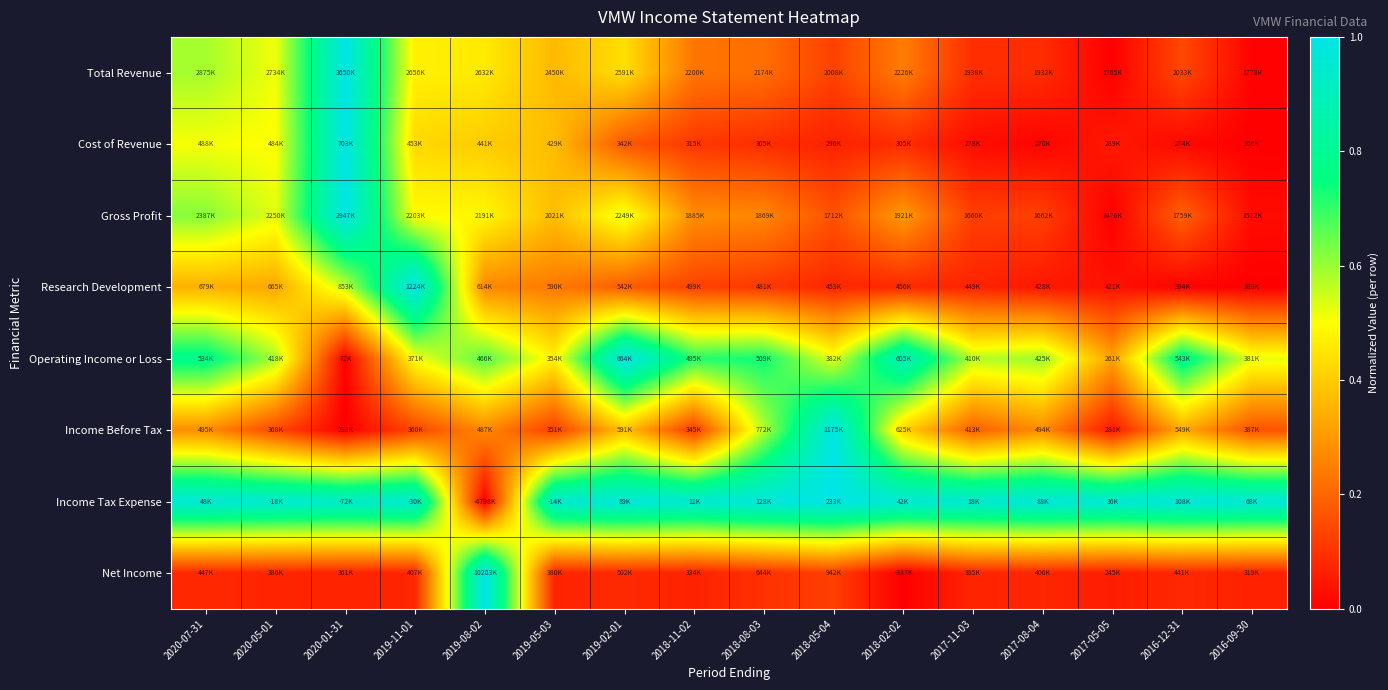

Reading right to left, what are all the values shown in this chart?

Total Revenue: 2016-09-30=0.0	2016-12-31=0.1	2017-05-05=0.0	2017-08-04=0.1	2017-11-03=0.1	2018-02-02=0.2	2018-05-04=0.1	2018-08-03=0.2	2018-11-02=0.2	2019-02-01=0.4	2019-05-03=0.4	2019-08-02=0.5	2019-11-01=0.5	2020-01-31=1.0	2020-05-01=0.5	2020-07-31=0.6
Cost of Revenue: 2016-09-30=0.0	2016-12-31=0.0	2017-05-05=0.1	2017-08-04=0.0	2017-11-03=0.0	2018-02-02=0.1	2018-05-04=0.1	2018-08-03=0.1	2018-11-02=0.1	2019-02-01=0.2	2019-05-03=0.4	2019-08-02=0.4	2019-11-01=0.4	2020-01-31=1.0	2020-05-01=0.5	2020-07-31=0.5
Gross Profit: 2016-09-30=0.0	2016-12-31=0.2	2017-05-05=0.0	2017-08-04=0.1	2017-11-03=0.1	2018-02-02=0.3	2018-05-04=0.2	2018-08-03=0.3	2018-11-02=0.3	2019-02-01=0.5	2019-05-03=0.4	2019-08-02=0.5	2019-11-01=0.5	2020-01-31=1.0	2020-05-01=0.5	2020-07-31=0.6
Research Development: 2016-09-30=0.0	2016-12-31=0.0	2017-05-05=0.0	2017-08-04=0.0	2017-11-03=0.1	2018-02-02=0.1	2018-05-04=0.1	2018-08-03=0.1	2018-11-02=0.1	2019-02-01=0.2	2019-05-03=0.2	2019-08-02=0.3	2019-11-01=1.0	2020-01-31=0.6	2020-05-01=0.3	2020-07-31=0.3
Operating Income or Loss: 2016-09-30=0.5	2016-12-31=0.8	2017-05-05=0.3	2017-08-04=0.6	2017-11-03=0.6	2018-02-02=0.9	2018-05-04=0.5	2018-08-03=0.7	2018-11-02=0.7	2019-02-01=1.0	2019-05-03=0.5	2019-08-02=0.7	2019-11-01=0.5	2020-01-31=0.0	2020-05-01=0.6	2020-07-31=0.8
Income Before Tax: 2016-09-30=0.2	2016-12-31=0.3	2017-05-05=0.1	2017-08-04=0.3	2017-11-03=0.2	2018-02-02=0.4	2018-05-04=1.0	2018-08-03=0.6	2018-11-02=0.1	2019-02-01=0.4	2019-05-03=0.1	2019-08-02=0.3	2019-11-01=0.1	2020-01-31=0.0	2020-05-01=0.1	2020-07-31=0.3
Income Tax Expense: 2016-09-30=1.0	2016-12-31=1.0	2017-05-05=1.0	2017-08-04=1.0	2017-11-03=1.0	2018-02-02=1.0	2018-05-04=1.0	2018-08-03=1.0	2018-11-02=1.0	2019-02-01=1.0	2019-05-03=1.0	2019-08-02=0.0	2019-11-01=0.9	2020-01-31=0.9	2020-05-01=1.0	2020-07-31=1.0
Net Income: 2016-09-30=0.1	2016-12-31=0.1	2017-05-05=0.1	2017-08-04=0.1	2017-11-03=0.1	2018-02-02=0.0	2018-05-04=0.1	2018-08-03=0.1	2018-11-02=0.1	2019-02-01=0.1	2019-05-03=0.1	2019-08-02=1.0	2019-11-01=0.1	2020-01-31=0.1	2020-05-01=0.1	2020-07-31=0.1